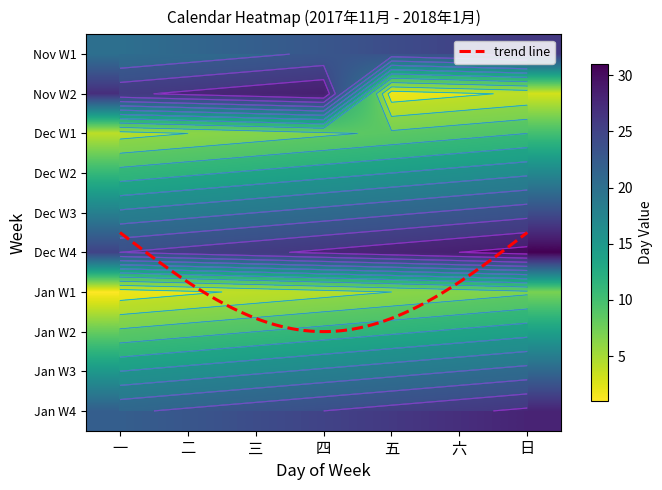

What is the sum of all Nov W2 values?

120